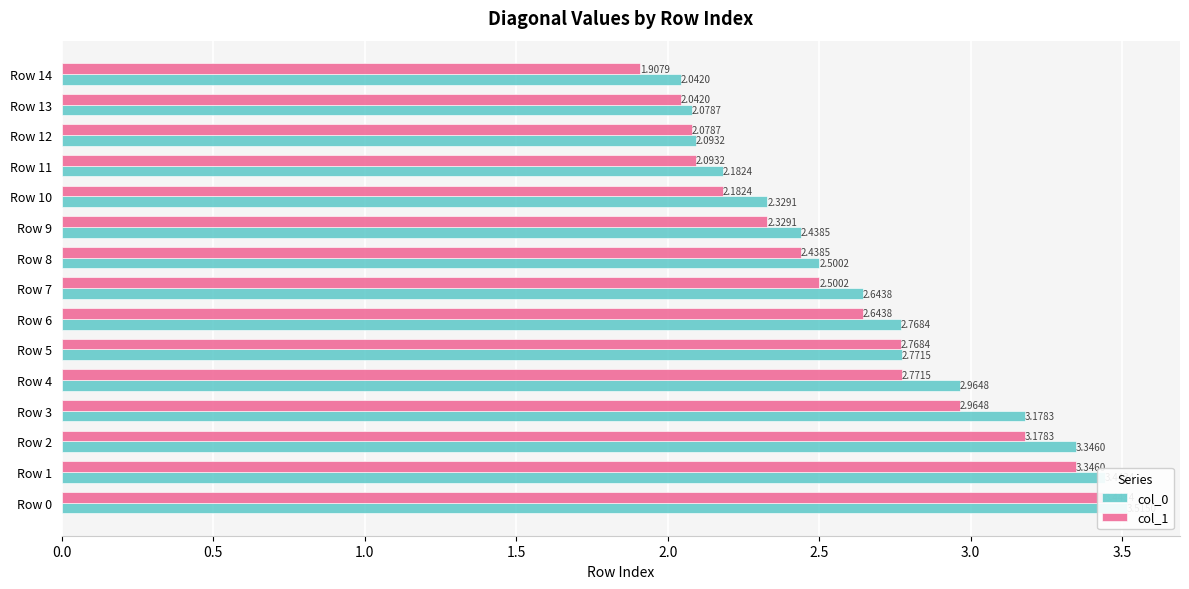

Is it true that col_0 equals 2.2 at Row 11?

True